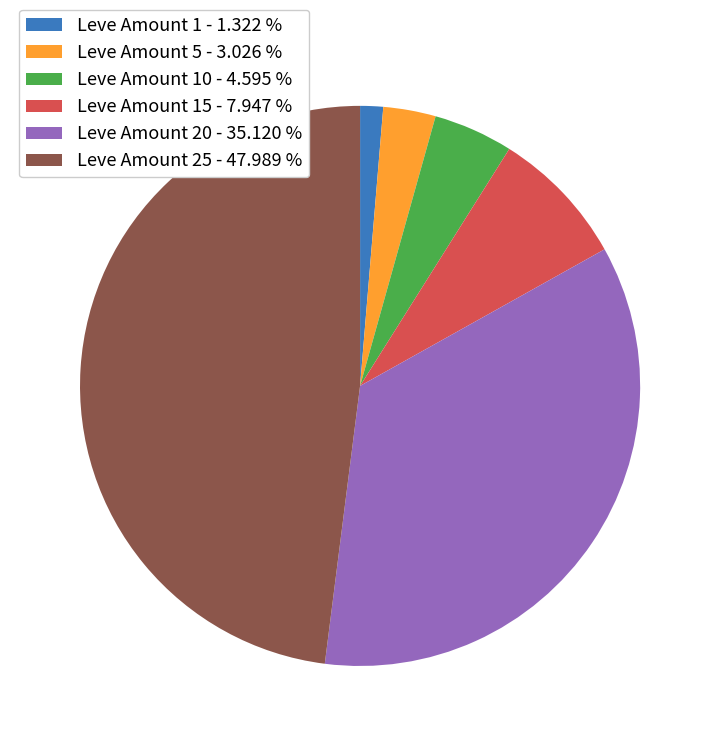

Rank the categories by value from lowest to highest.

Leve Amount 1 - 1.322 %, Leve Amount 5 - 3.026 %, Leve Amount 10 - 4.595 %, Leve Amount 15 - 7.947 %, Leve Amount 20 - 35.120 %, Leve Amount 25 - 47.989 %